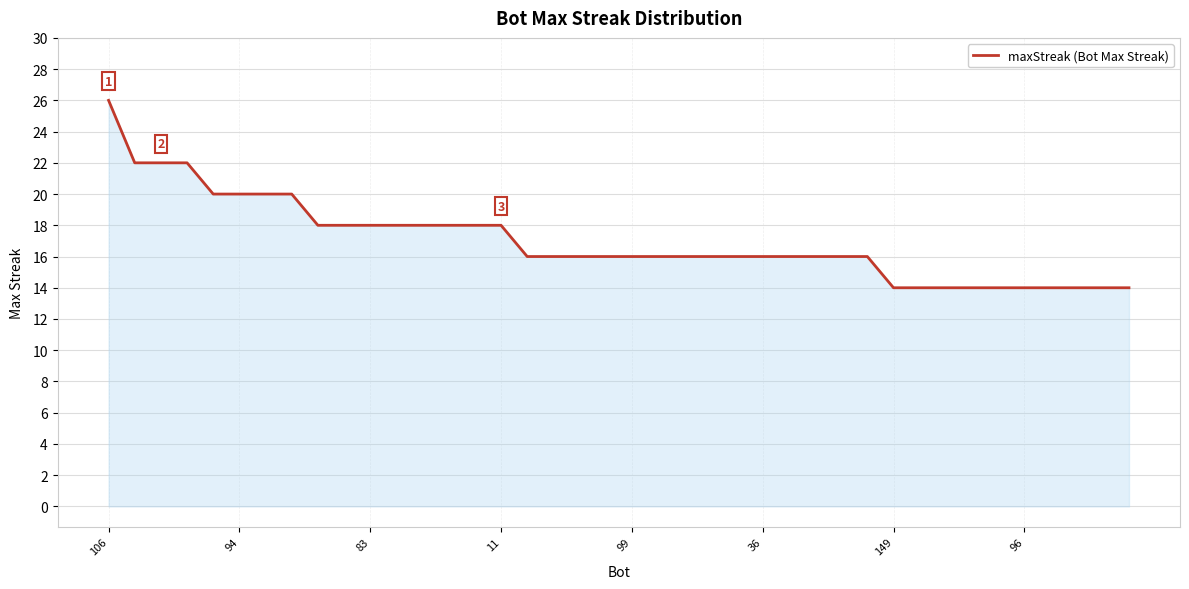

Does the chart have visible grid lines?

Yes